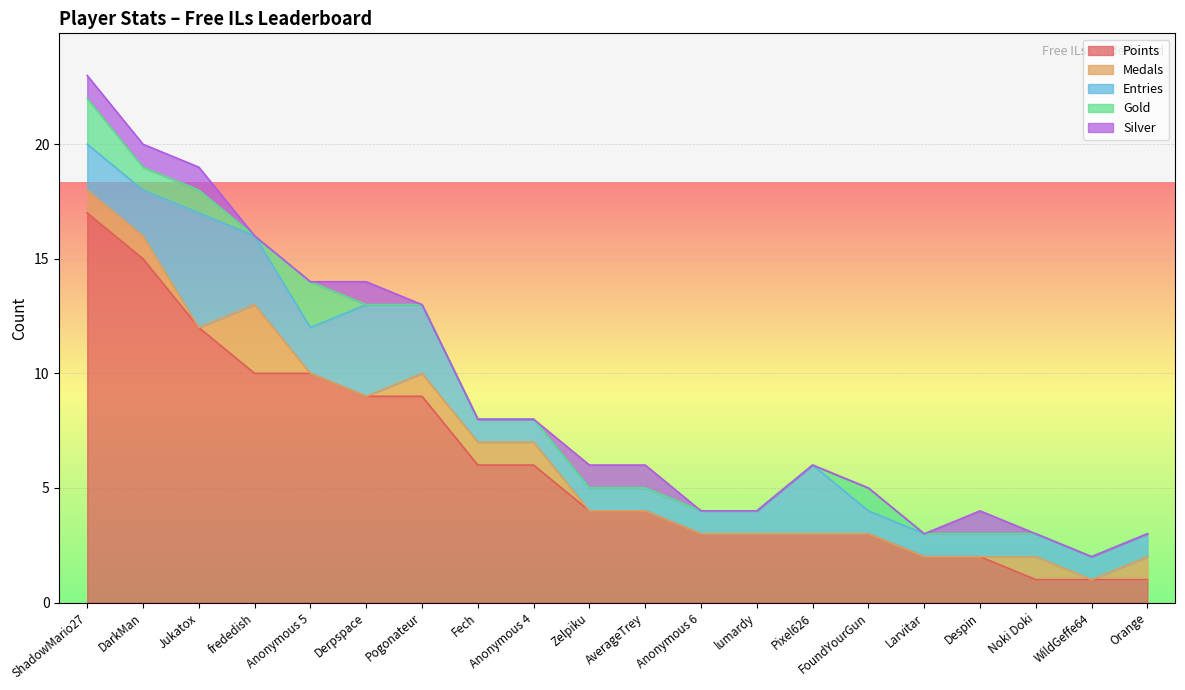

At which category is the sum across all series the highest?

ShadowMario27